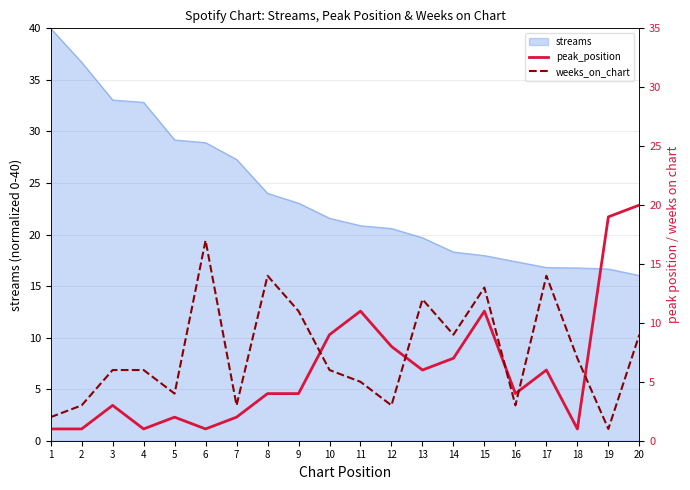

At which label does peak_position first exceed 4?

10